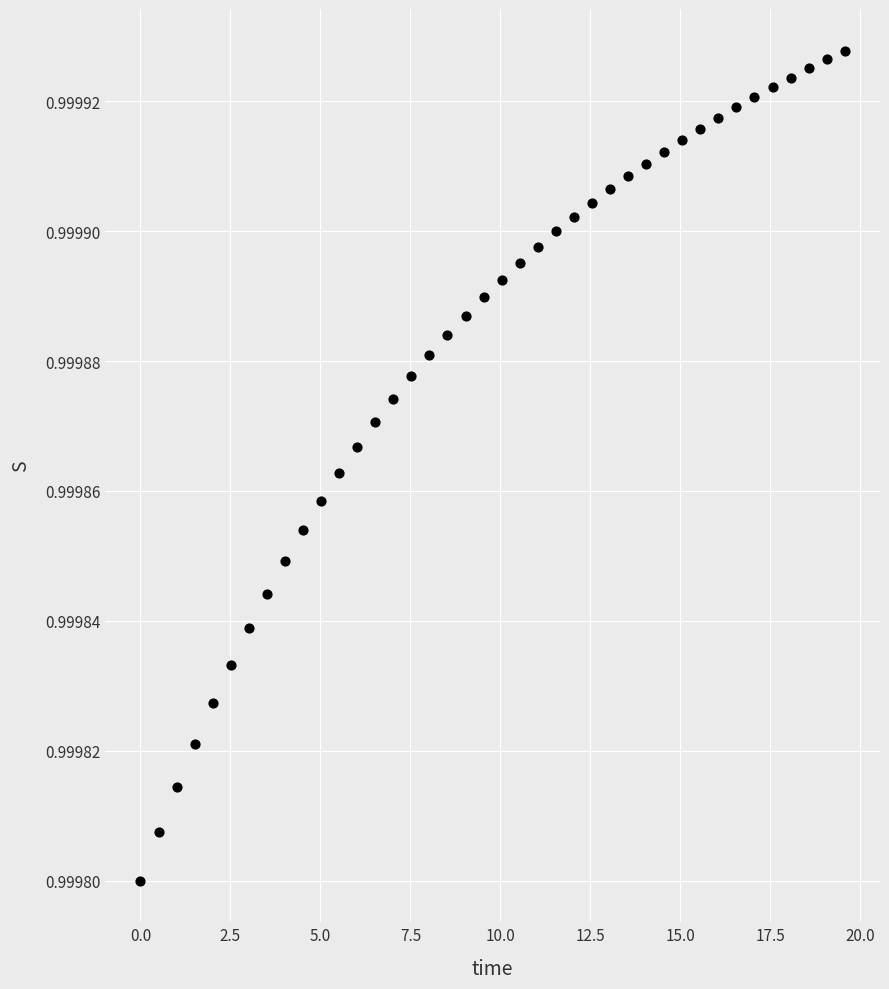

How many points are shown in the scatter plot?

40